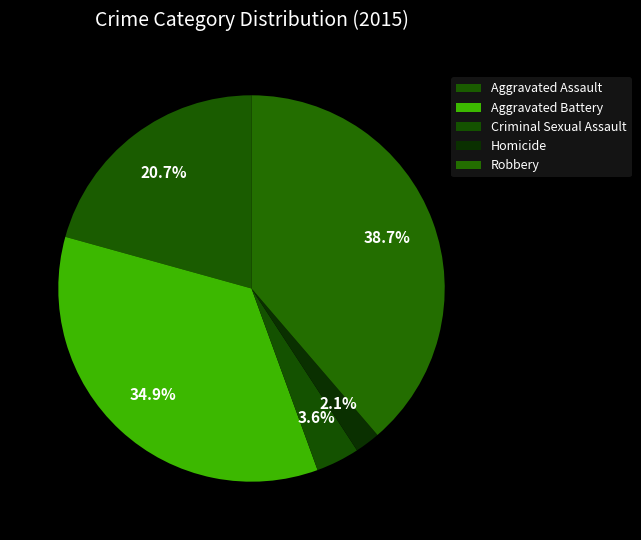

To the nearest percent, what is the difference between the Aggravated Assault and Homicide slice percentages?

19%